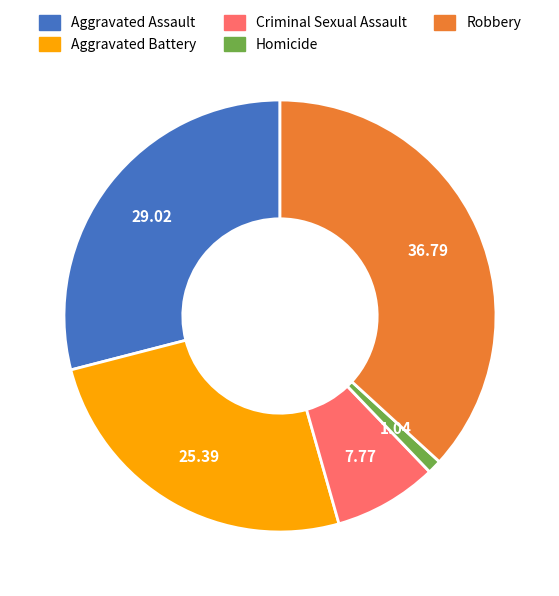

Does any single category account for the majority?

No